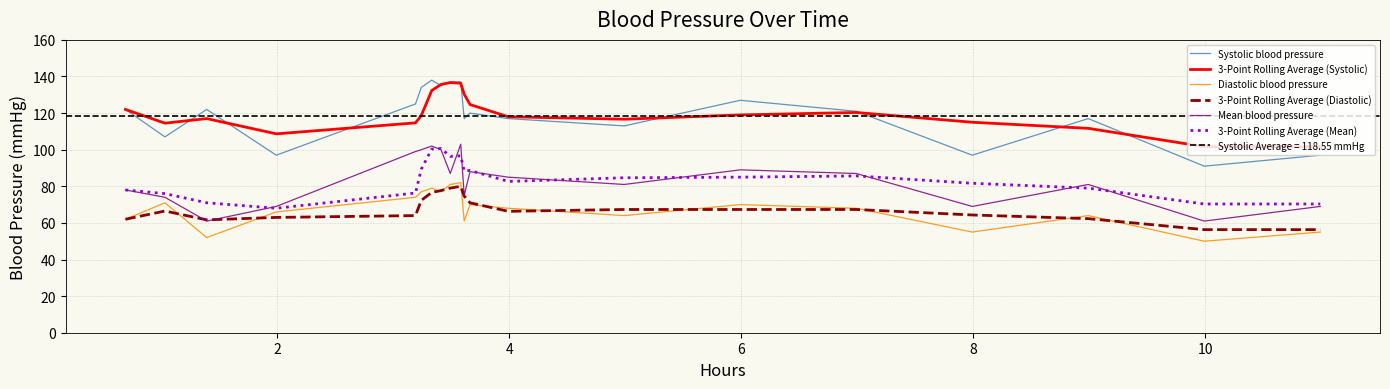

True or false: 3-Point Rolling Average (Mean) and 3-Point Rolling Average (Systolic) intersect in this chart.

False